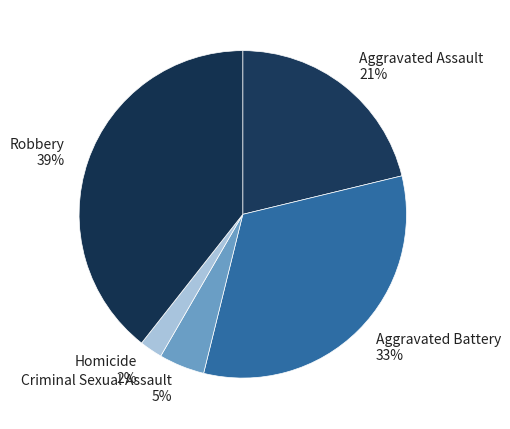

To the nearest percent, what portion does Homicide represent?

2%